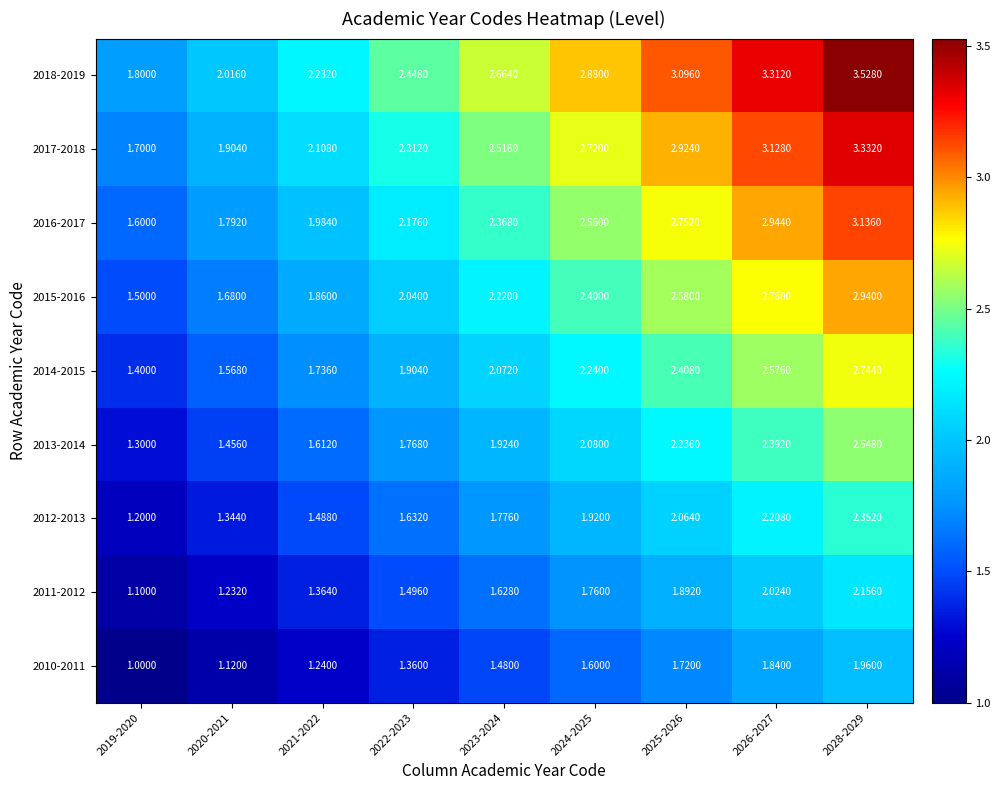

Between 2019-2020 and 2028-2029, which series saw the biggest shift?

2018-2019